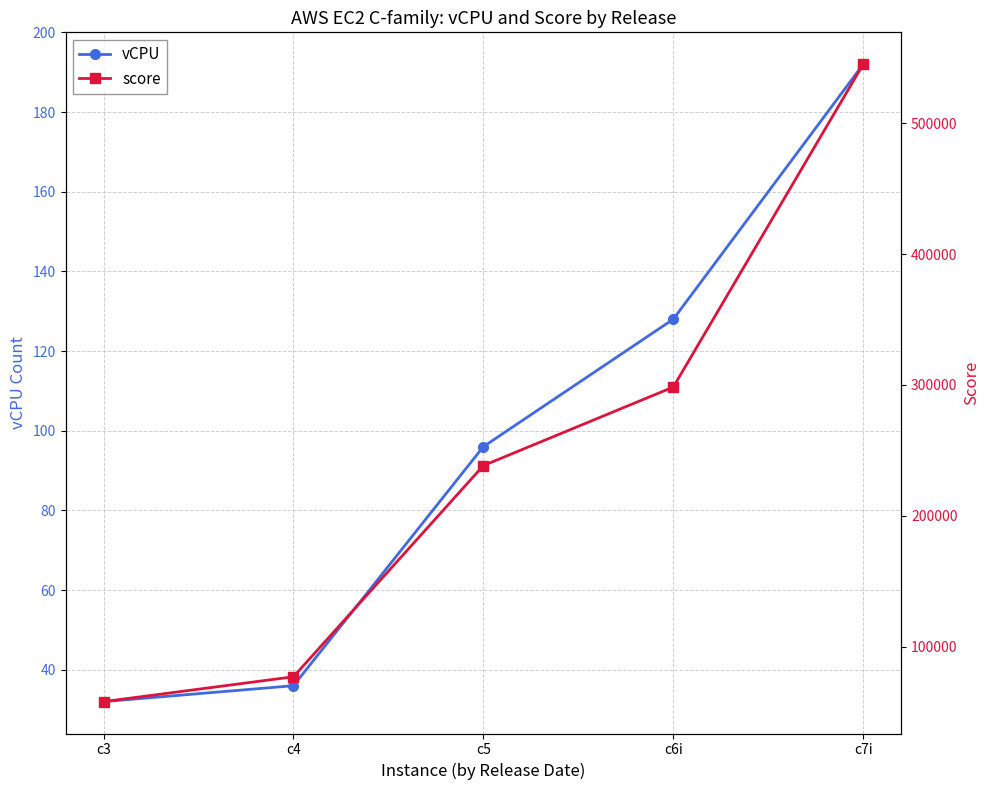

How many lines are shown in the chart?

2